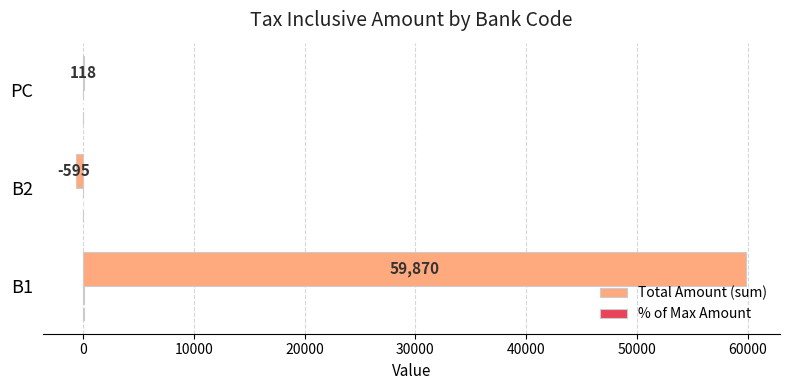

The value of Total Amount (sum) at PC is 118.0. True or false?

True